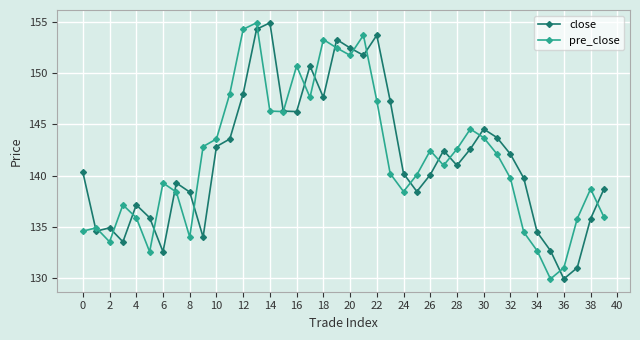

At how many categories does at least one series exceed 139?

28